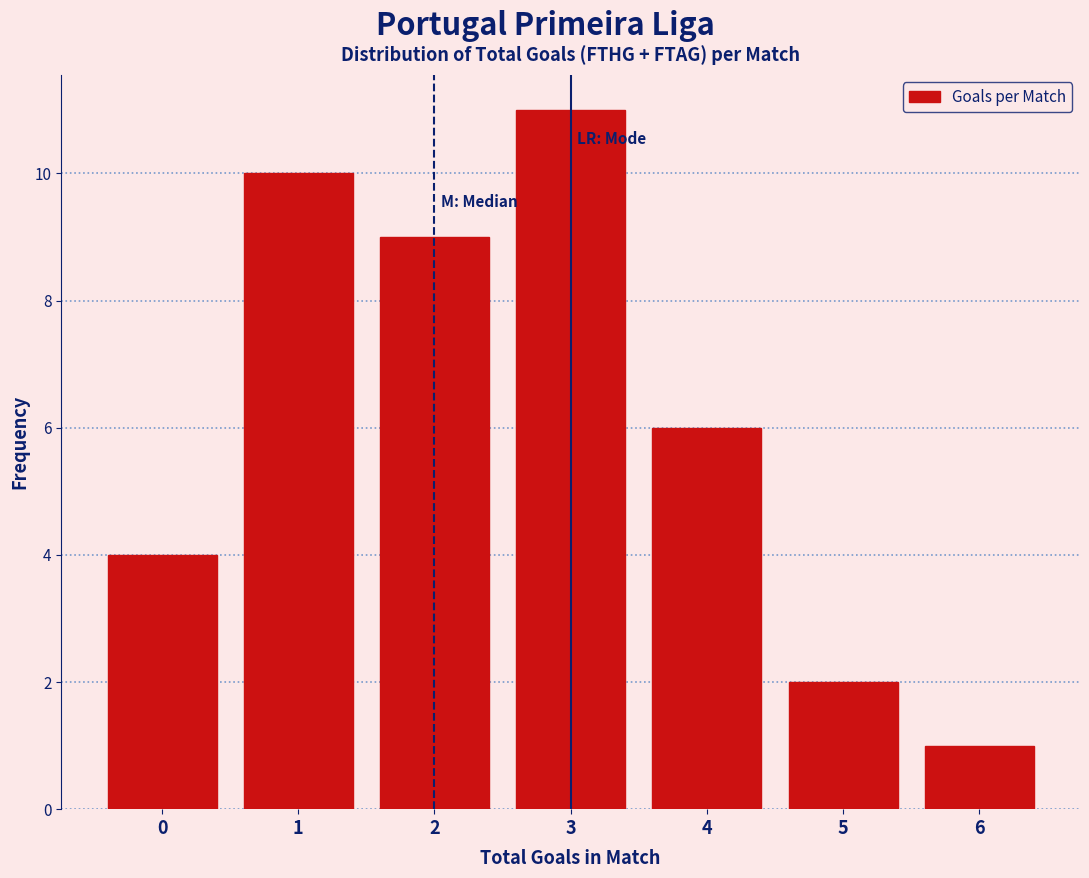

Which range on the x-axis has the tallest bar?

2.5 to 3.5